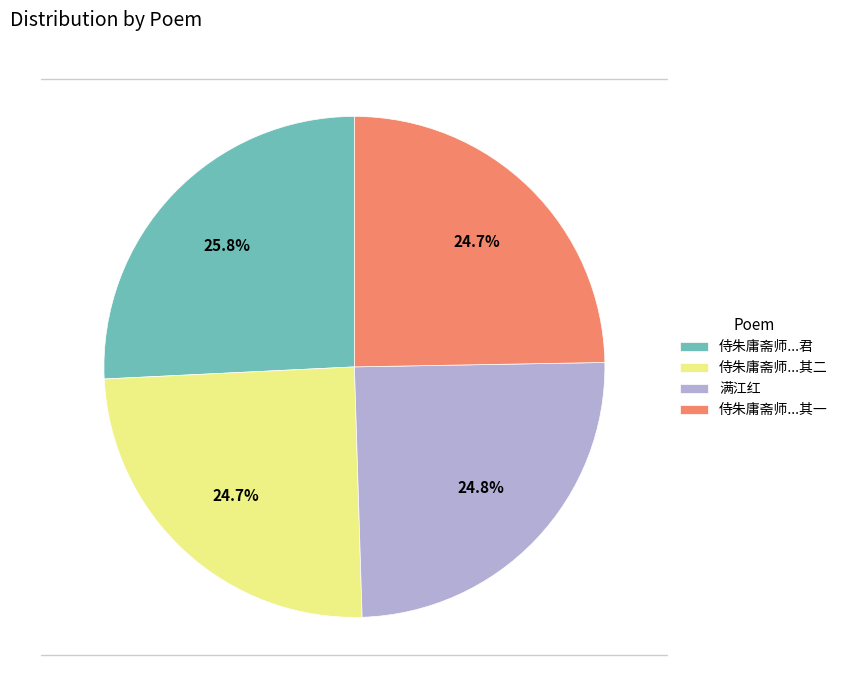

What percentage is the 侍朱庸斋师暨诸同门荔湾湖上遥奠杨平森丁嫦仙二君 其一 slice, to the nearest percent?

25%